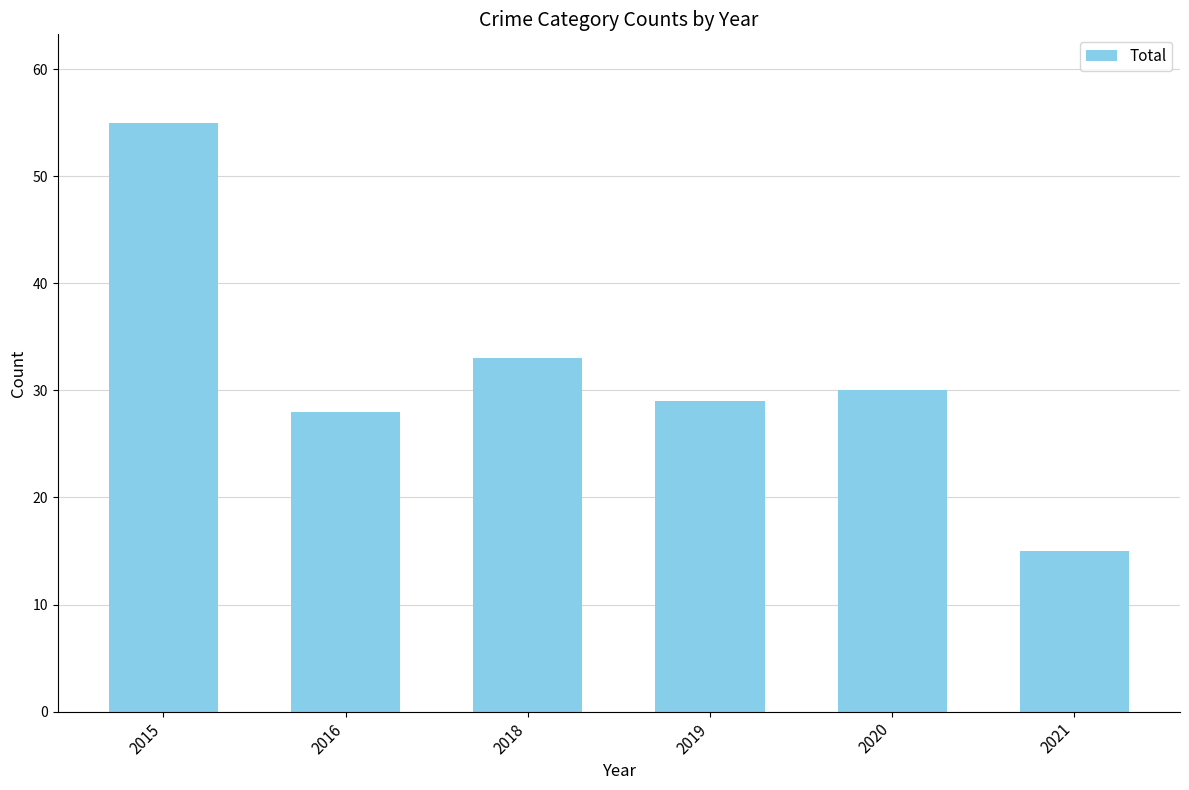

What is the value of the 3rd bar from the left?

33